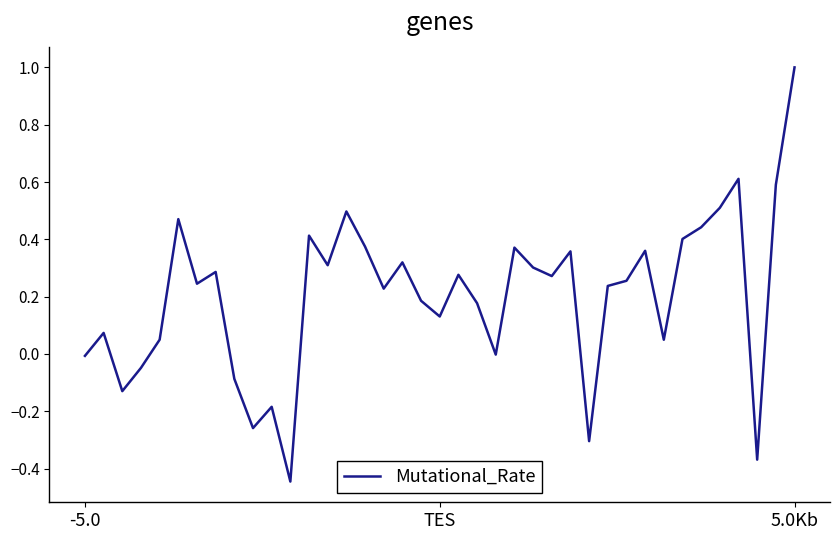

What is the greatest value displayed?

1.0